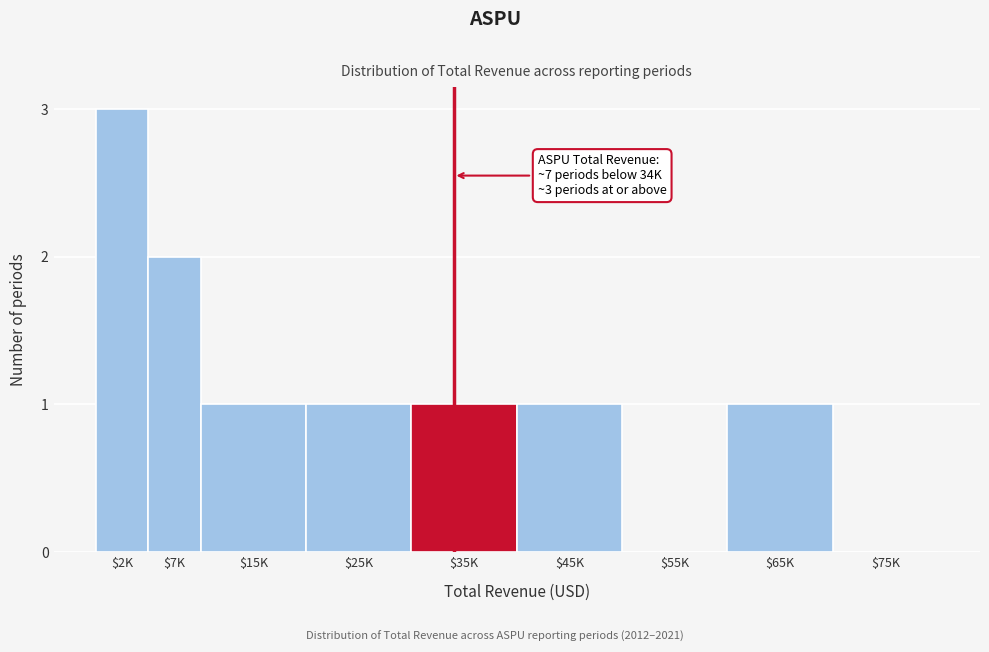

Which category has the highest value across all series?

$2K